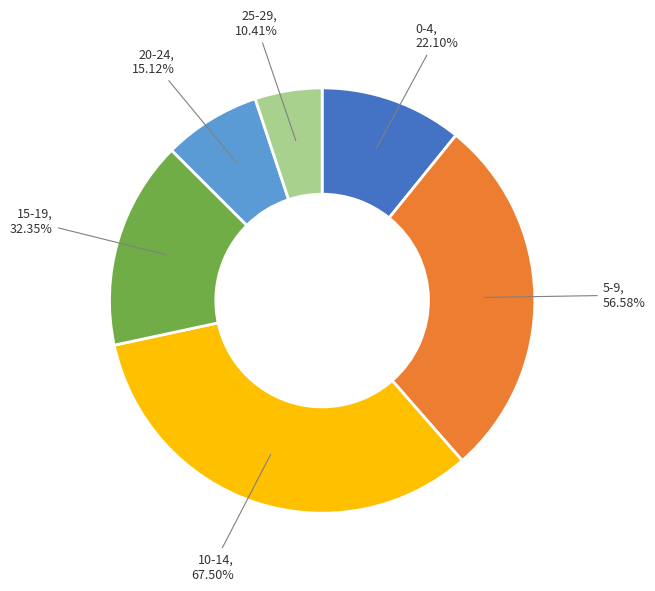

Count the number of slices in the pie.

6